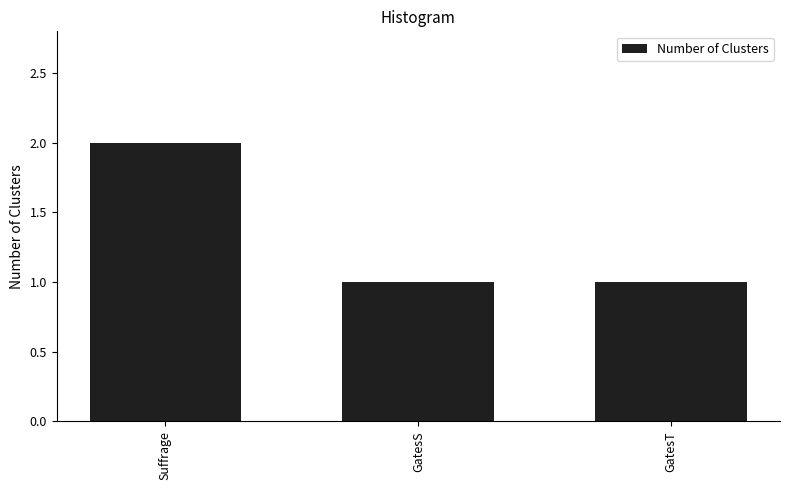

What is the sum of the values at GatesT and GatesS?

2